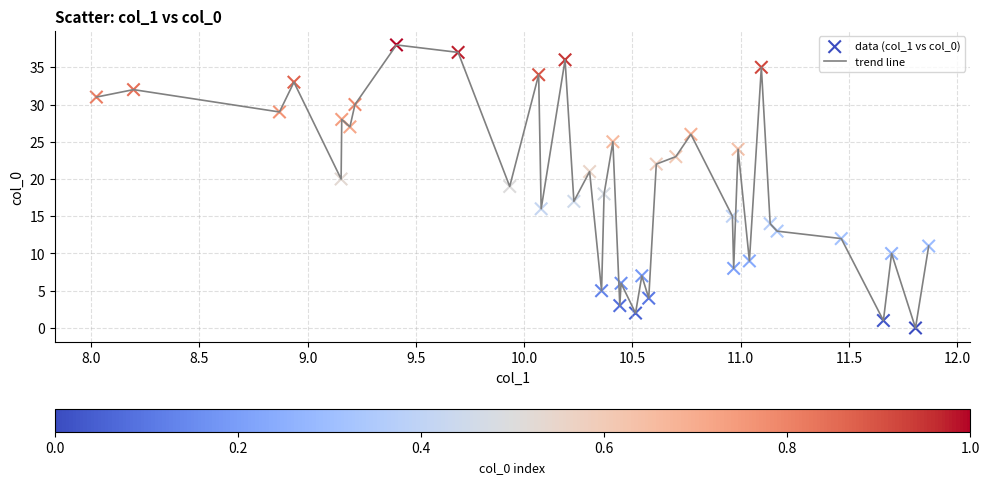

What is the greatest value displayed?

38